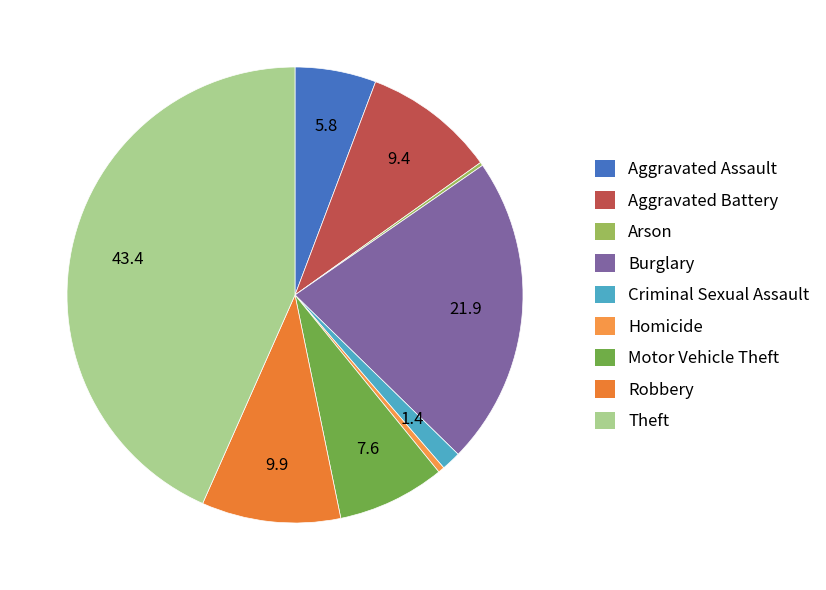

Rank the categories by value from highest to lowest.

Theft, Burglary, Robbery, Aggravated Battery, Motor Vehicle Theft, Aggravated Assault, Criminal Sexual Assault, Homicide, Arson